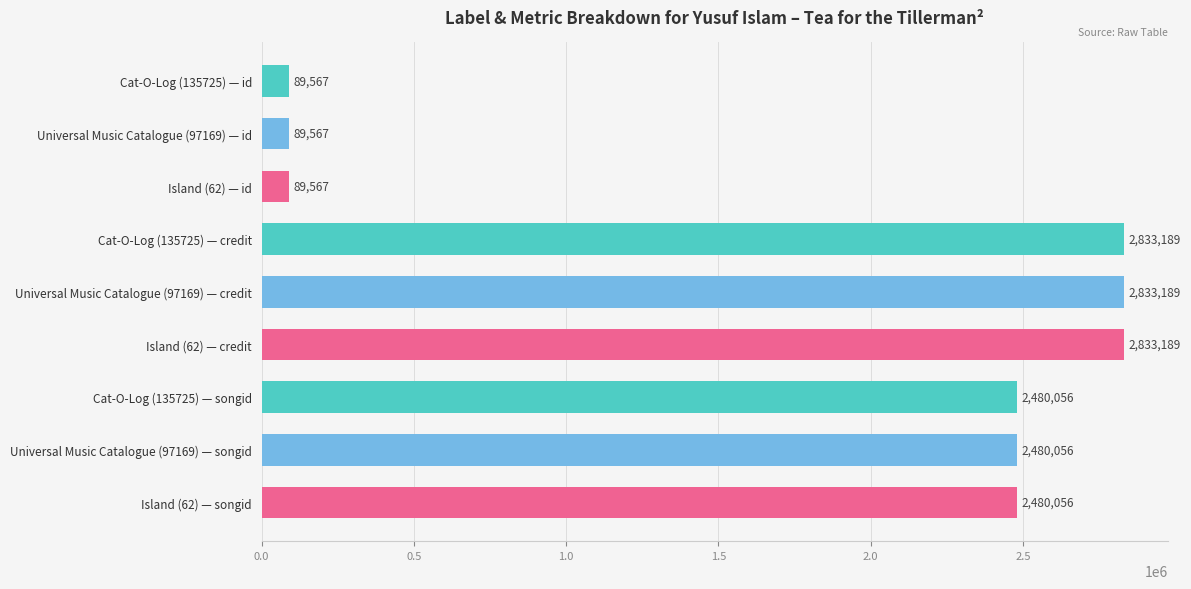

Are the bars grouped side by side (vs. stacked)?

Yes